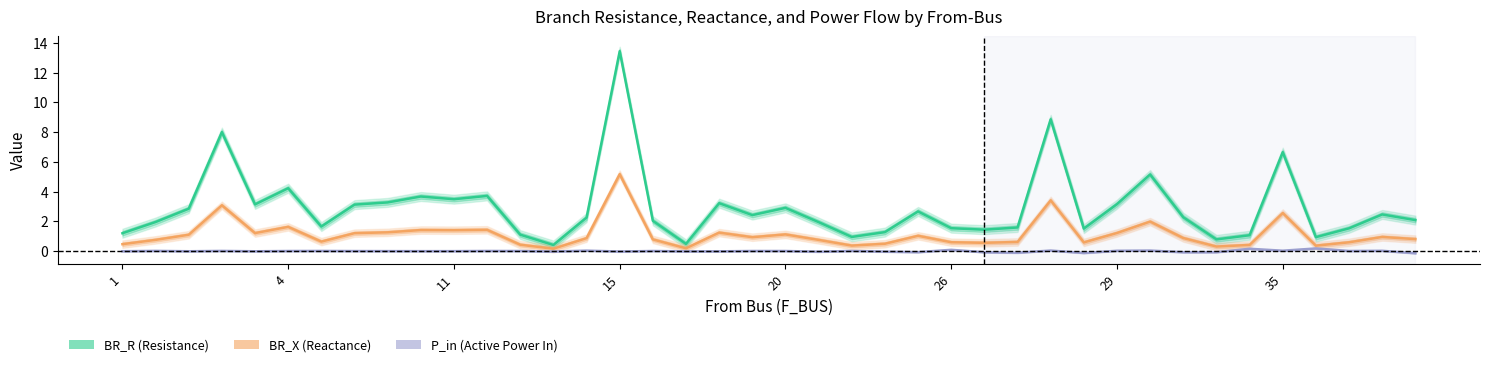

Reading left to right, what are all the values shown in this chart?

BR_R (Resistance): 1.2	2.0	2.8	8.0	3.1	4.2	1.6	3.1	3.3	3.7	3.5	3.7	1.1	0.4	2.2	13.4	2.0	0.5	3.2	2.4	2.9	1.9	0.9	1.3	2.7	1.5	1.4	1.6	8.9	1.5	3.2	5.1	2.3	0.8	1.1	6.7	0.9	1.5	2.5	2.1
BR_X (Reactance): 0.5	0.8	1.1	3.1	1.2	1.6	0.6	1.2	1.3	1.4	1.4	1.4	0.4	0.2	0.9	5.2	0.8	0.2	1.2	0.9	1.1	0.7	0.4	0.5	1.0	0.6	0.6	0.6	3.4	0.6	1.2	2.0	0.9	0.3	0.4	2.6	0.4	0.6	0.9	0.8
P_in (Active Power In): -0.0	0.0	-0.0	0.0	-0.0	0.0	0.0	-0.0	-0.0	-0.0	-0.0	0.0	0.0	-0.0	0.0	-0.0	0.0	-0.0	-0.0	0.0	0.0	-0.0	0.0	-0.0	-0.1	0.1	-0.1	-0.1	0.0	-0.1	0.0	0.0	-0.1	-0.1	0.2	0.0	0.2	0.0	0.0	-0.1